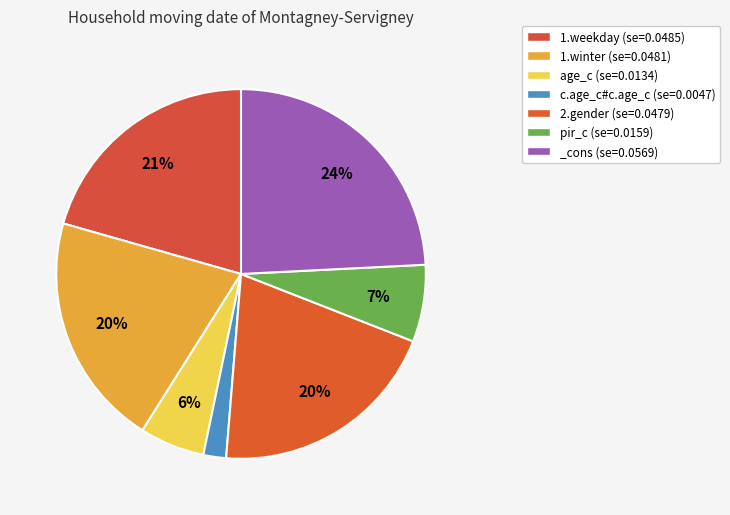

Does pir_c represent more than half of the total?

No